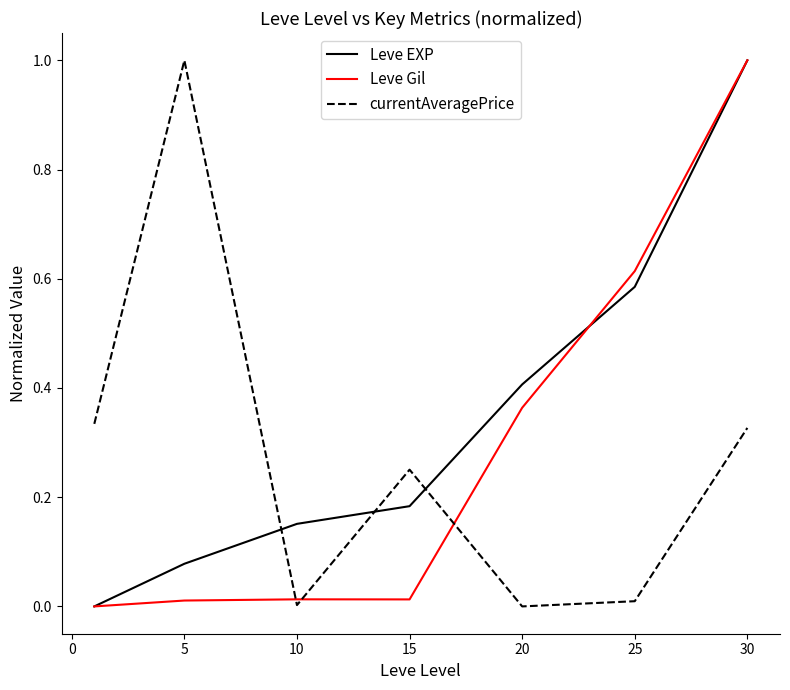

Which series ends up on top after the final intersection of Leve EXP and currentAveragePrice?

Leve EXP